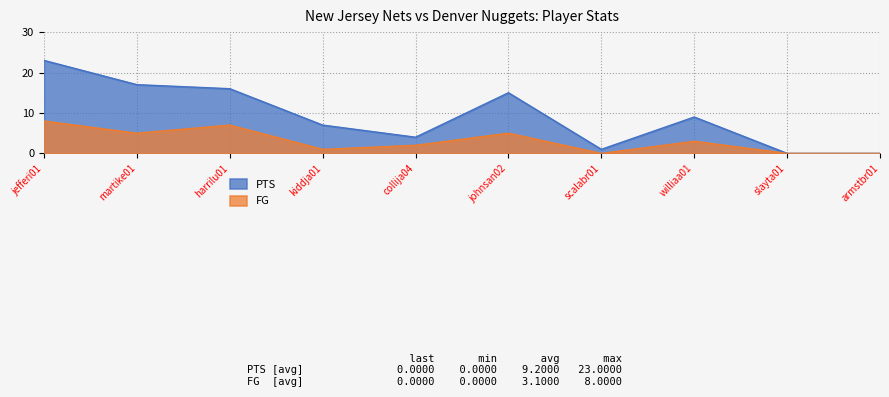

Between armstbr01 and martike01, which is larger?

martike01